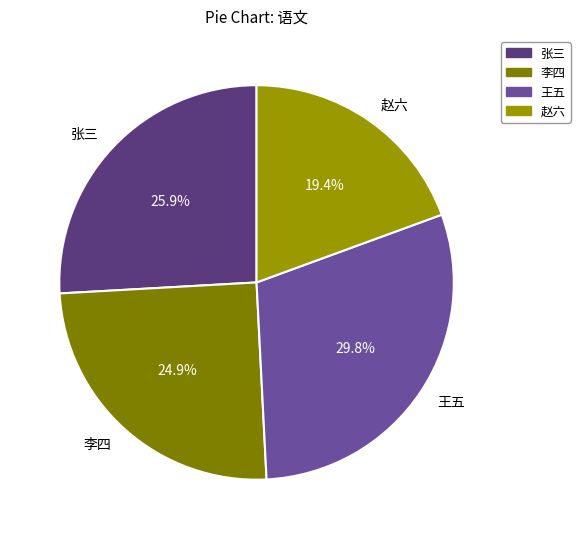

Which category has the biggest portion of the pie?

王五